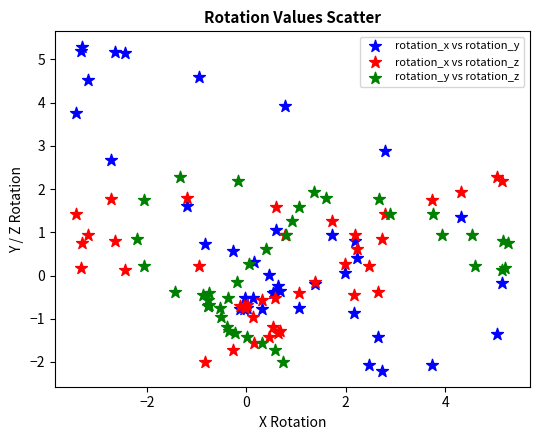

Which series reaches the maximum Y coordinate?

rotation_x vs rotation_y